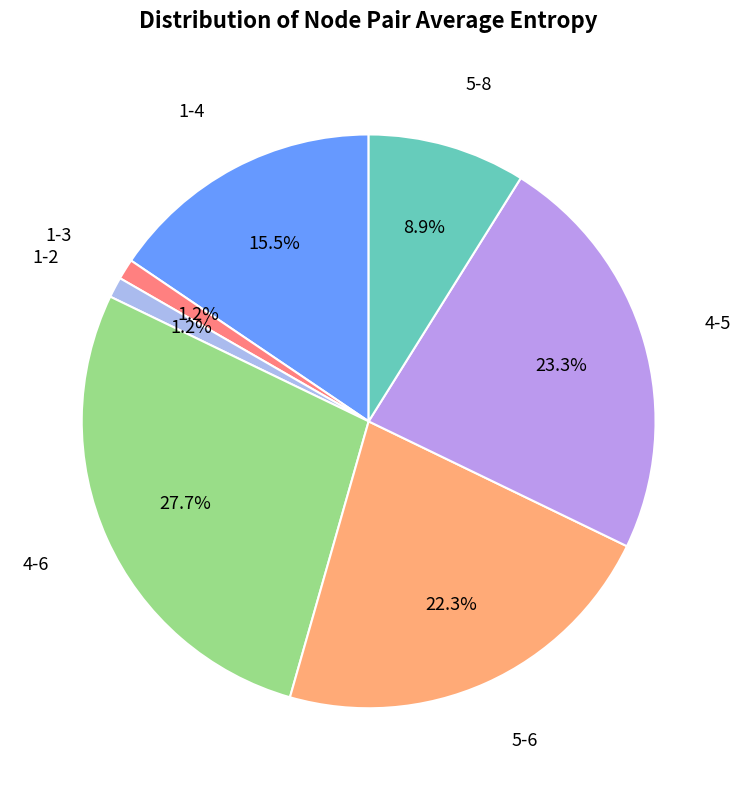

How many slices are in this pie chart?

7